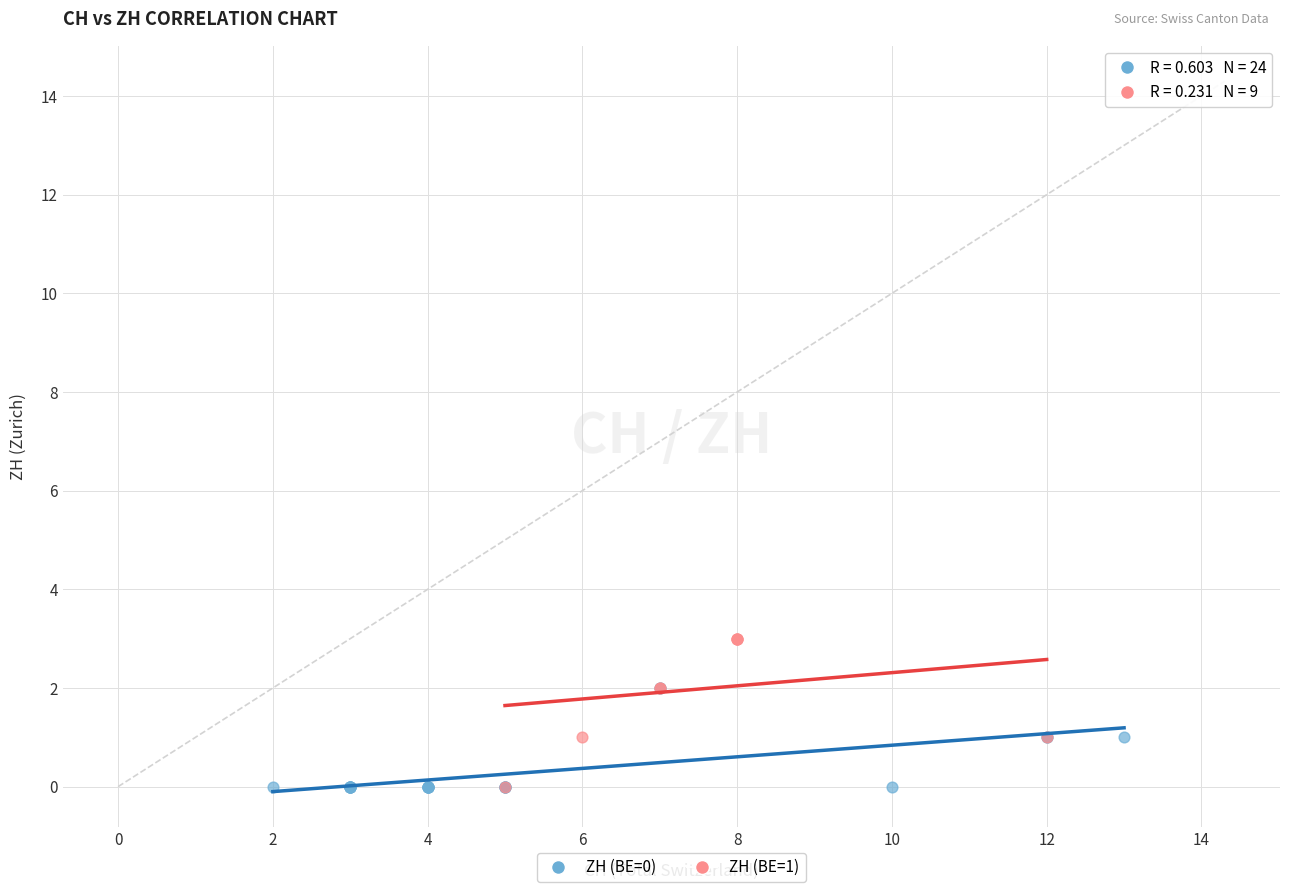

Which series reaches the maximum Y coordinate?

ZH (BE=1)